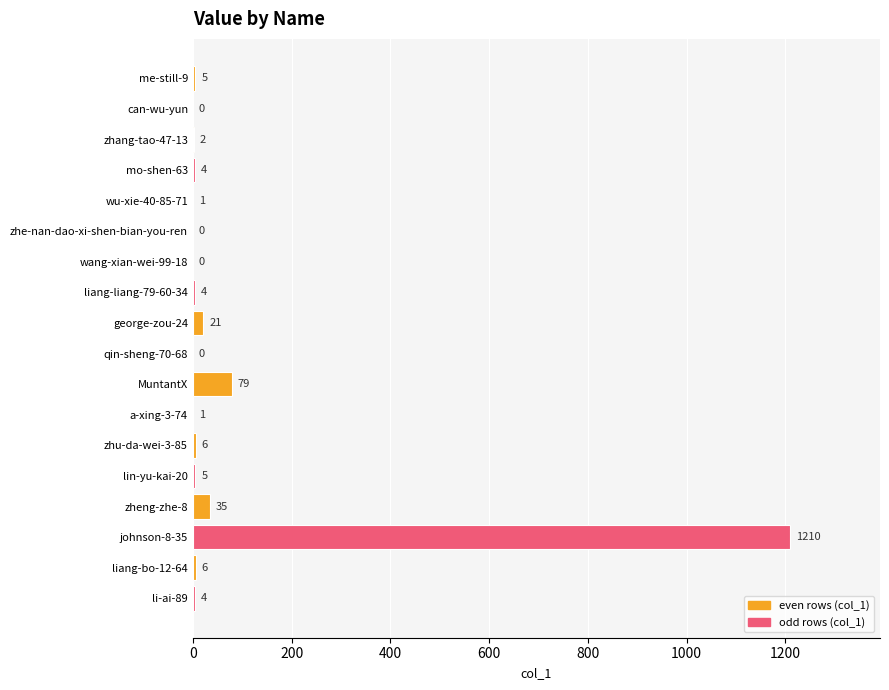

What is the greatest value displayed?

1210